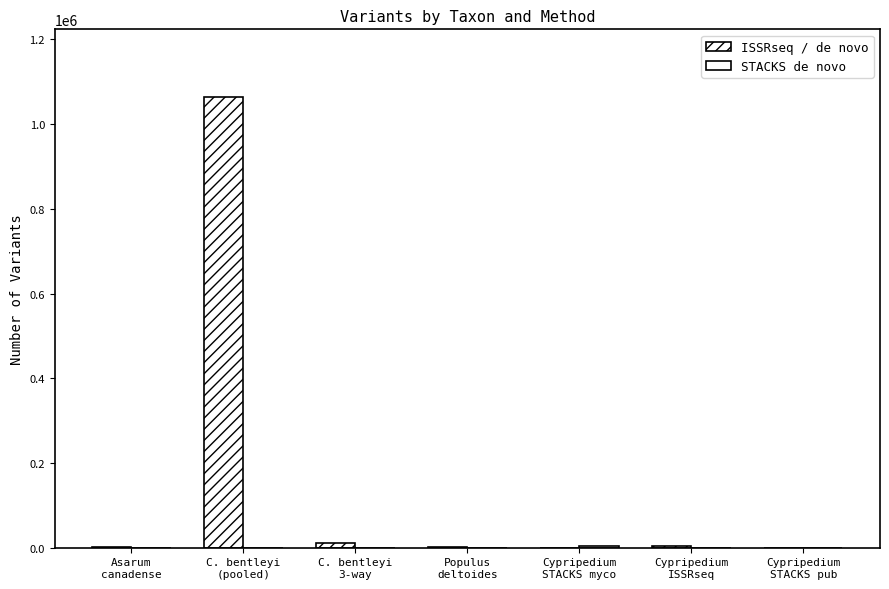

Are the bars grouped side by side (vs. stacked)?

Yes